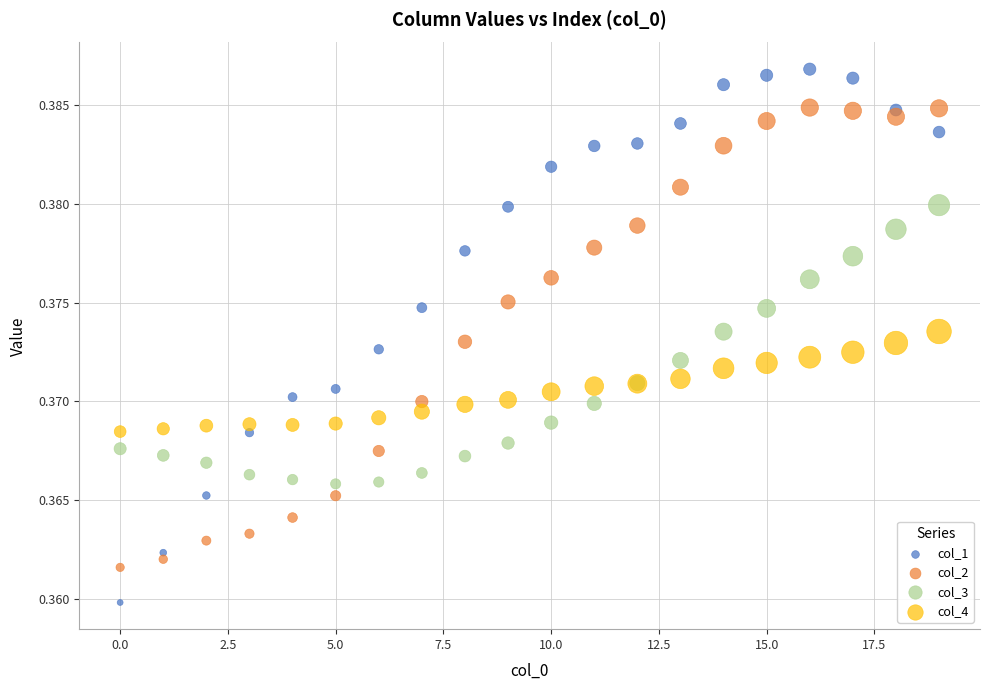

Which series has the largest Y range (max minus min)?

col_1